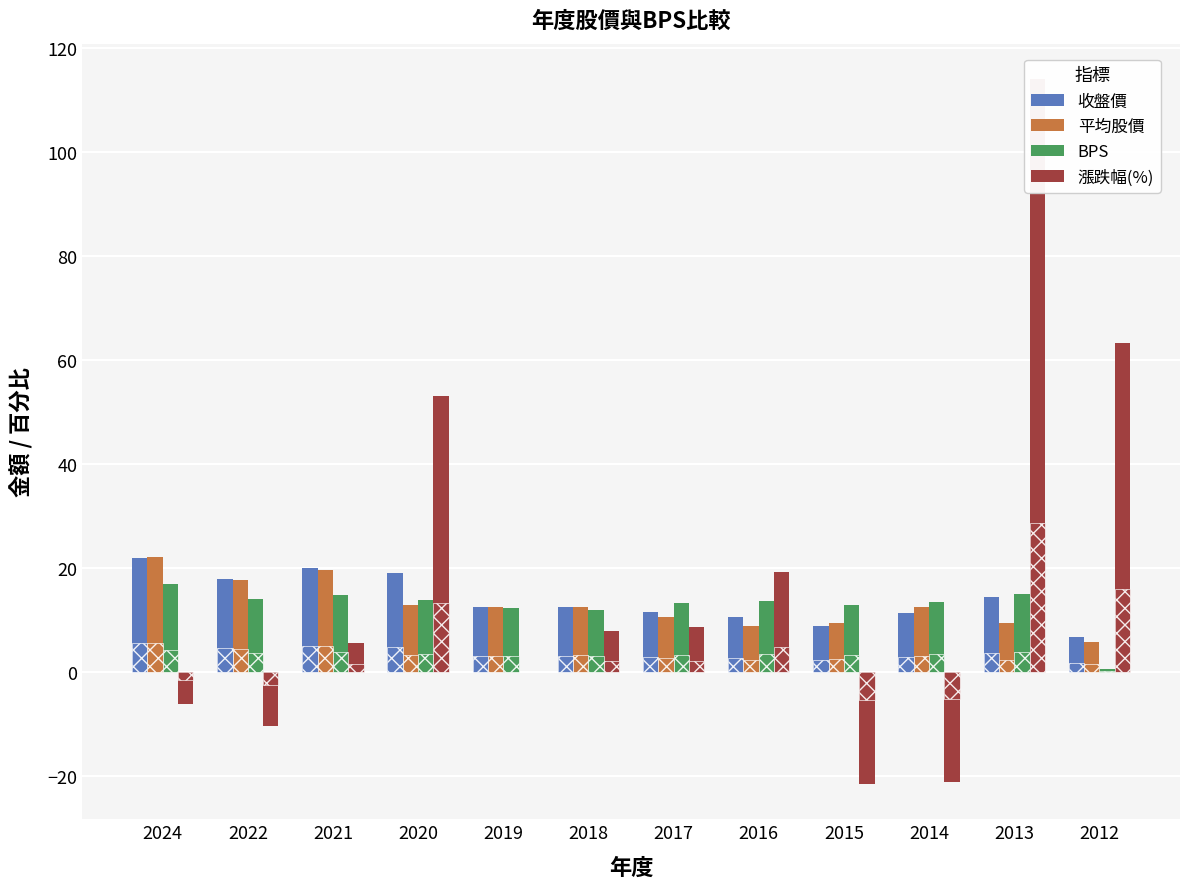

Is it true that 漲跌幅(%) equals -14.9 at 2022?

False